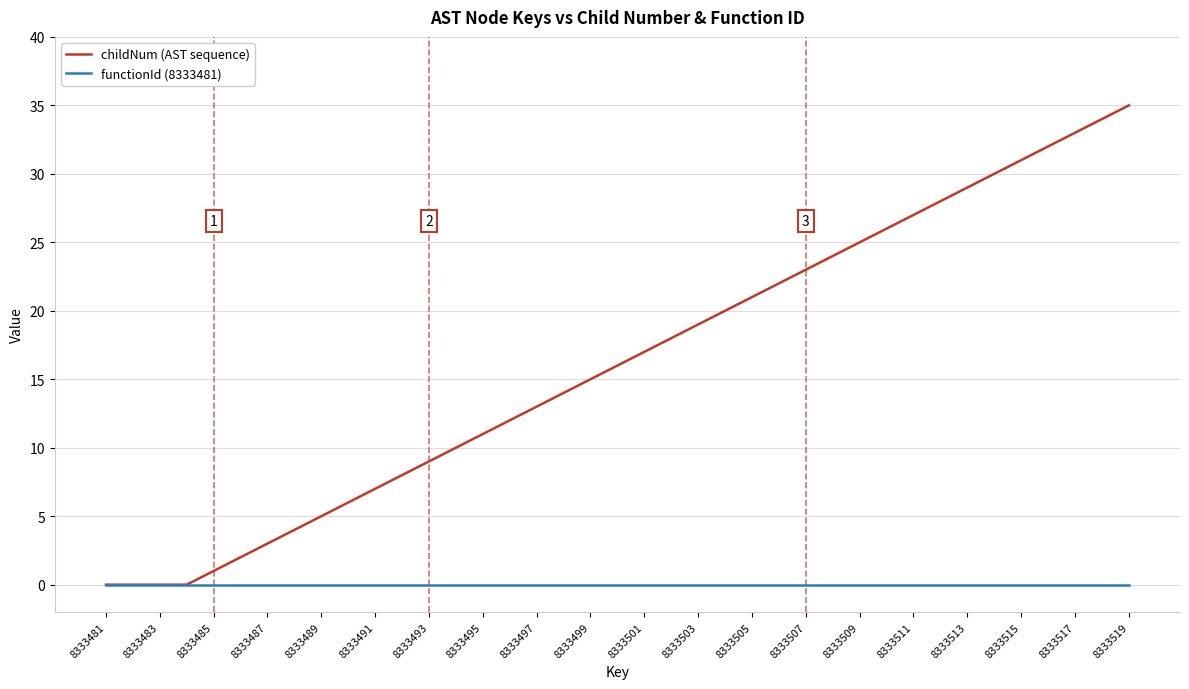

Rank the series by their maximum value, from highest to lowest.

childNum (AST sequence), functionId (8333481)